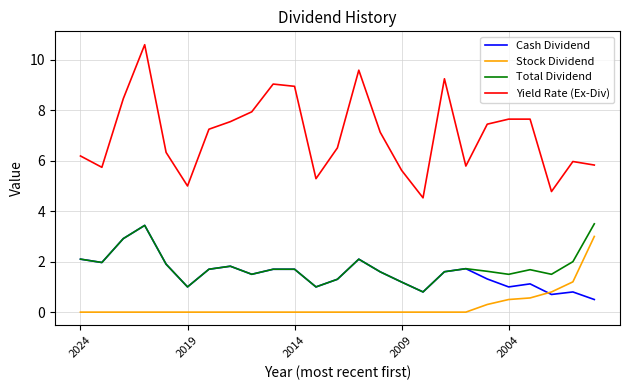

What is the greatest value displayed?

10.6